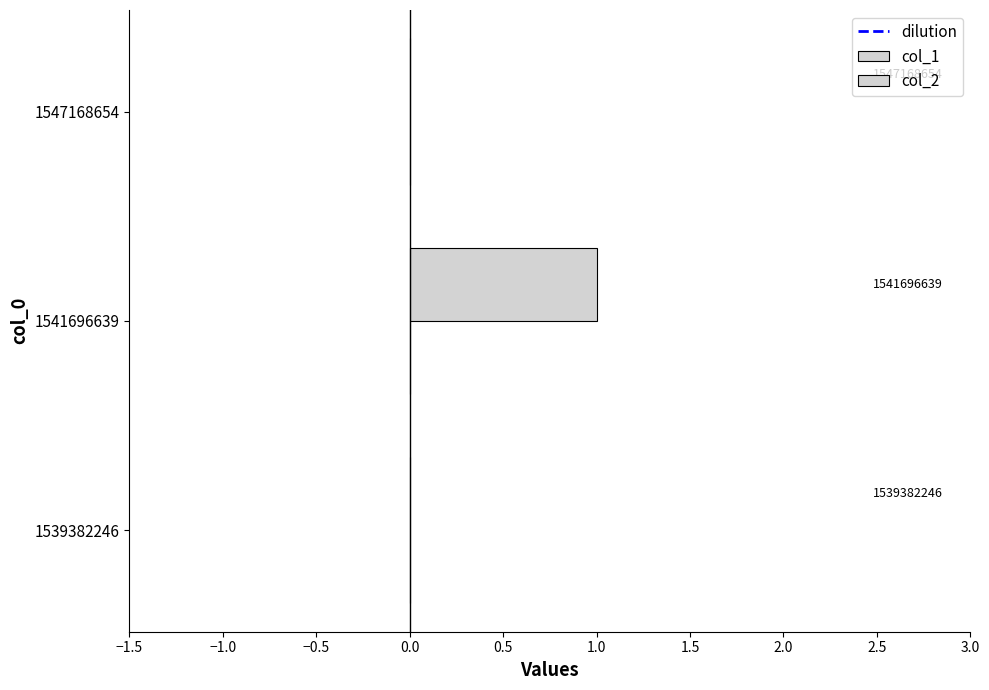

Are the bars horizontal?

Yes